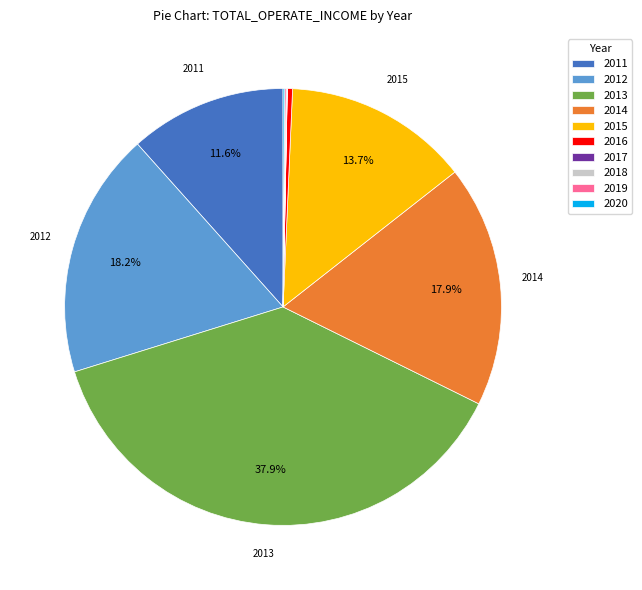

Which slice is the largest?

2013